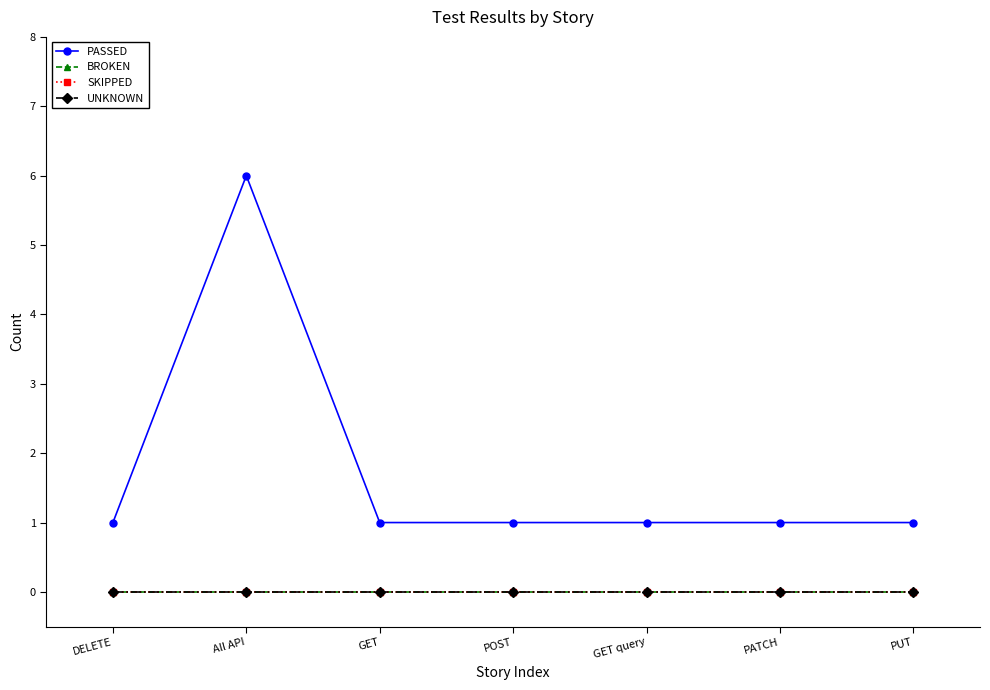

Is this an area chart (filled region under the line)?

No